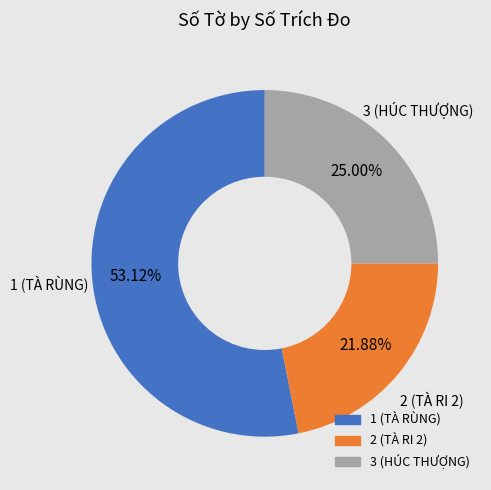

To the nearest percent, what is the average slice percentage?

33%